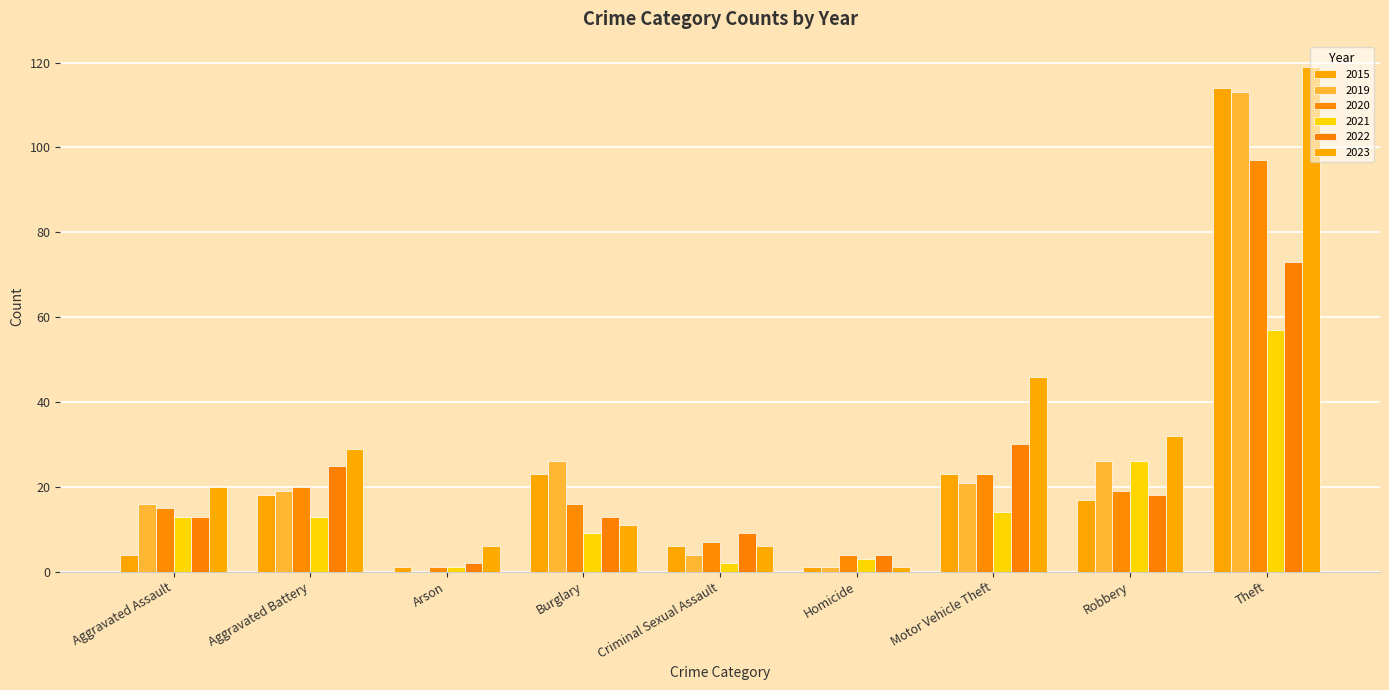

List the labels in order of 2015 value, largest first.

Theft, Burglary, Motor Vehicle Theft, Aggravated Battery, Robbery, Criminal Sexual Assault, Aggravated Assault, Arson, Homicide